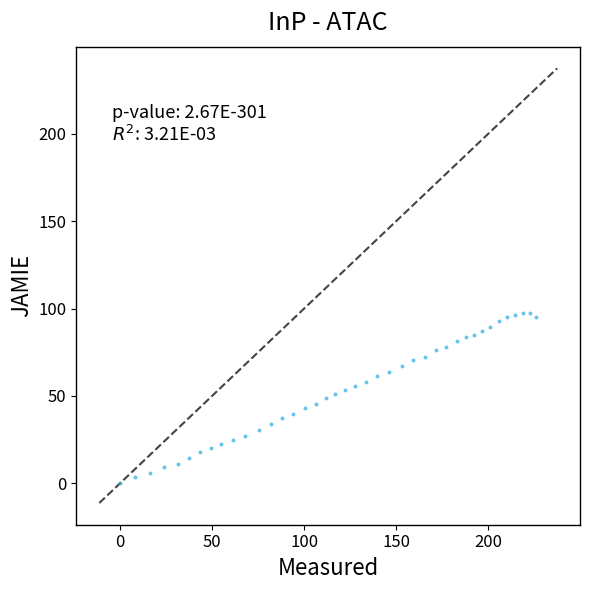

What is the range of Y values (max minus min)?

97.4